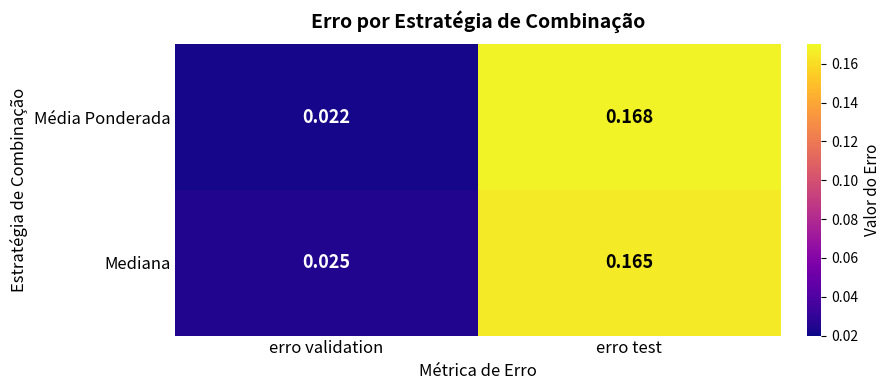

Is the value of Mediana at erro validation greater than the value of Média Ponderada at erro test?

No